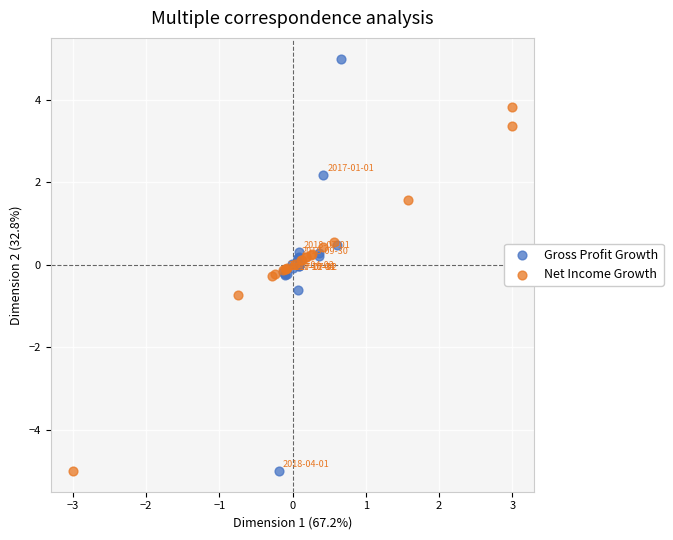

Which series contains the highest Y value?

Gross Profit Growth